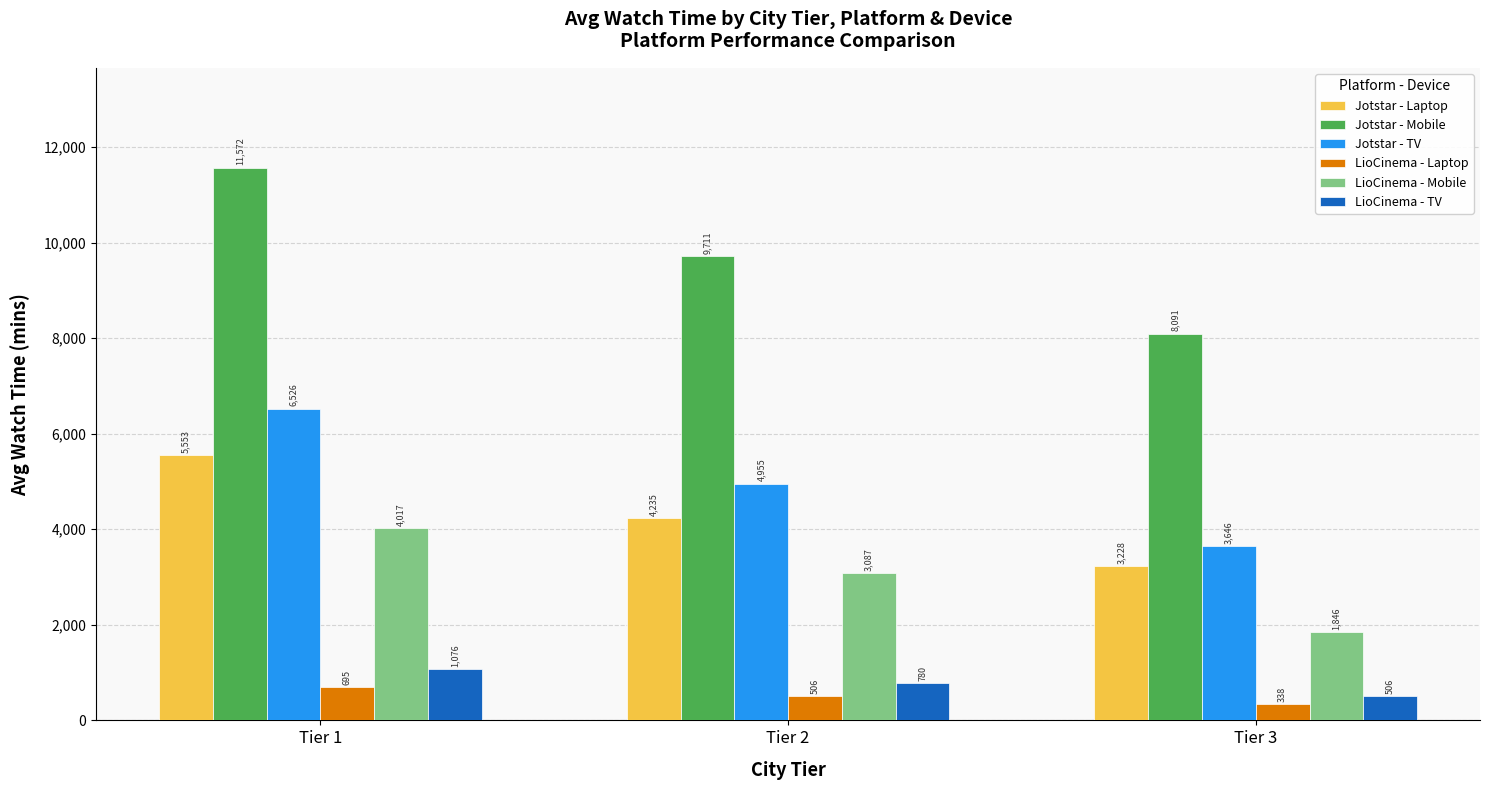

What are all the series names shown in the legend?

Jotstar - Laptop, Jotstar - Mobile, Jotstar - TV, LioCinema - Laptop, LioCinema - Mobile, LioCinema - TV